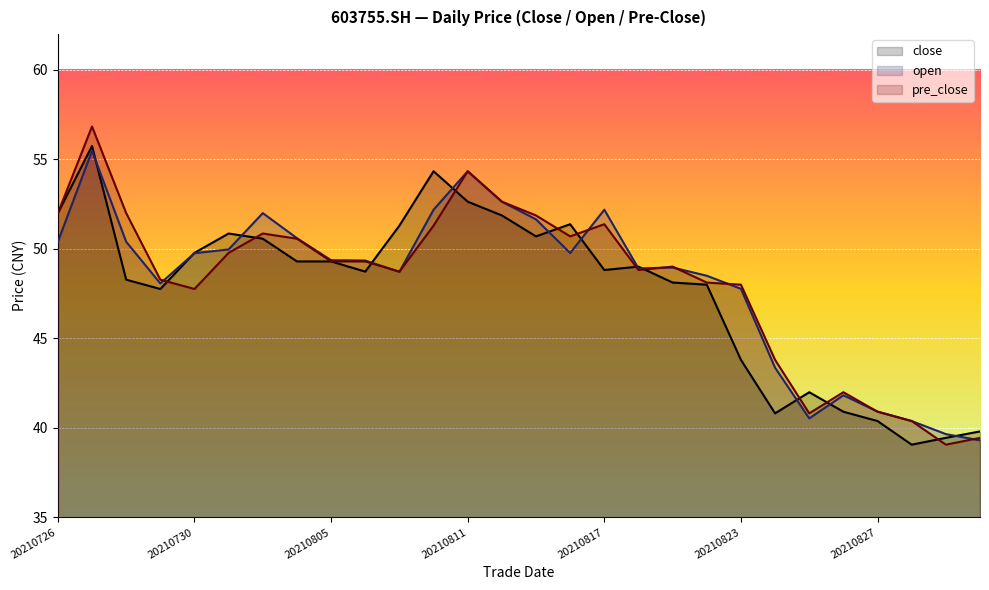

What is the value of the pre_close point at the 3rd from the left?

52.0